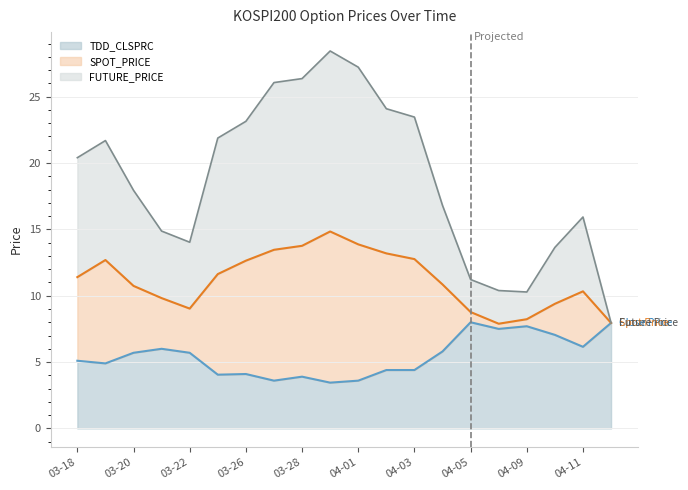

What is the lowest value of the TDD_CLSPRC series?

3.5